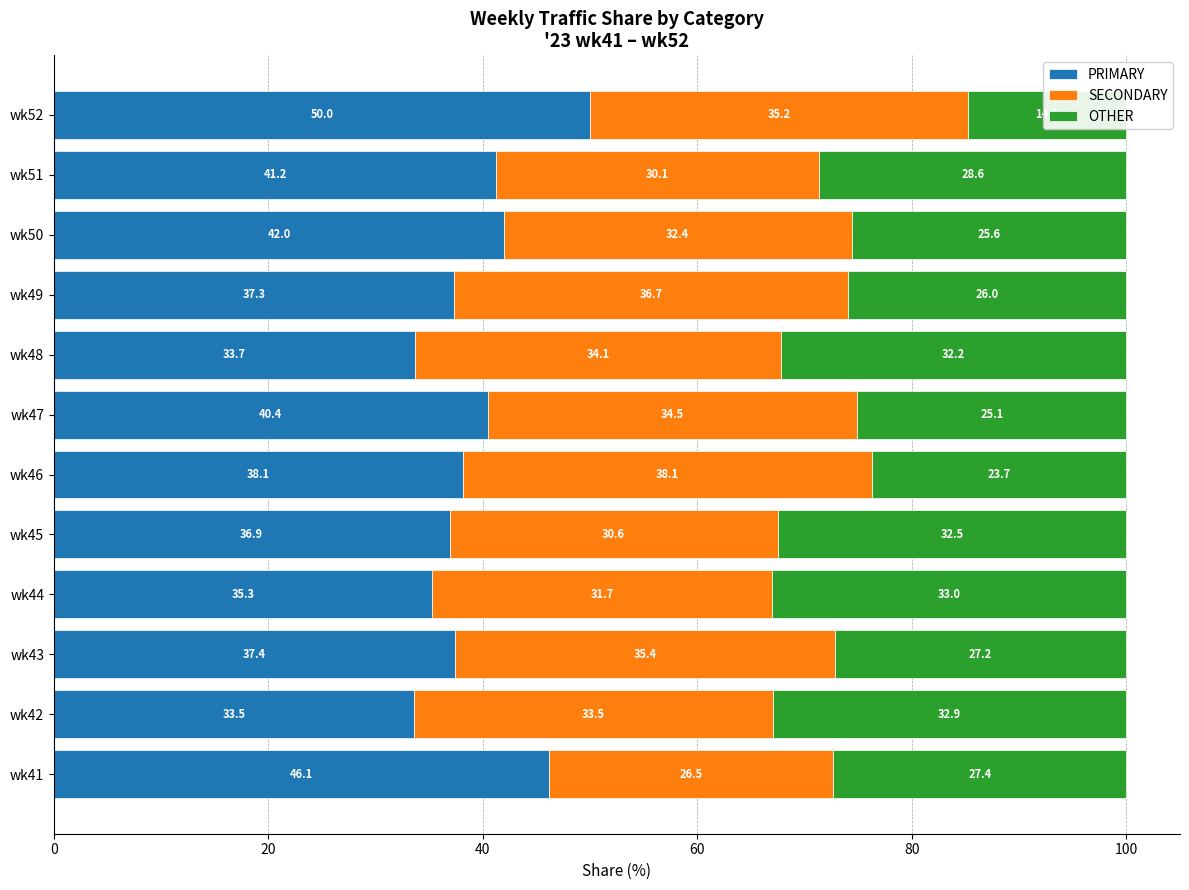

What is the total value across all series at wk50?

100.0